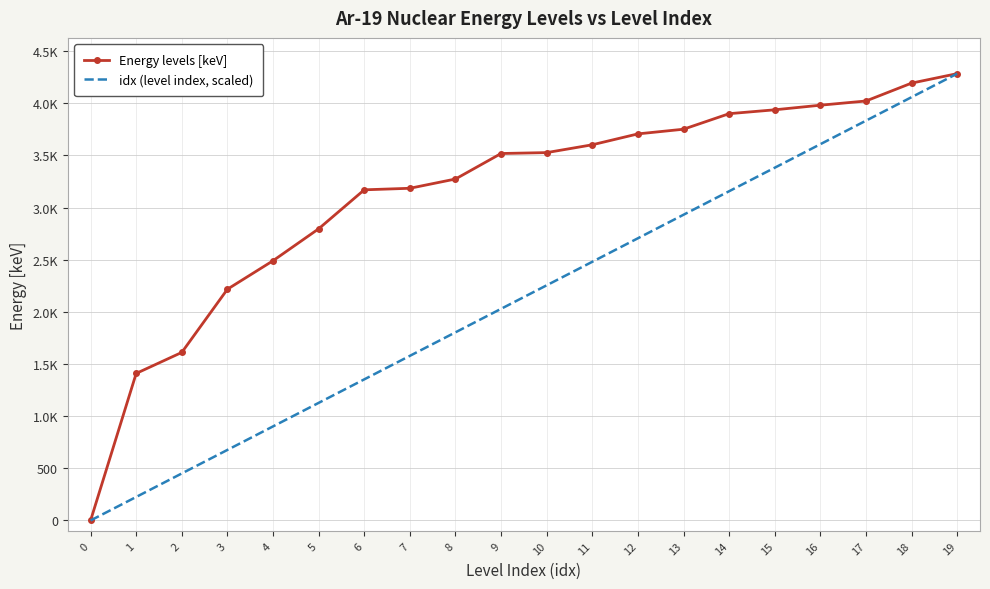

Is it true that idx (level index, scaled) equals 3832.9 at 17?

True